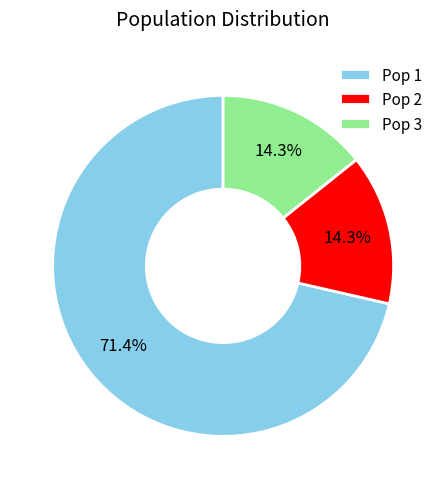

To the nearest percent, what is the average slice percentage?

33%